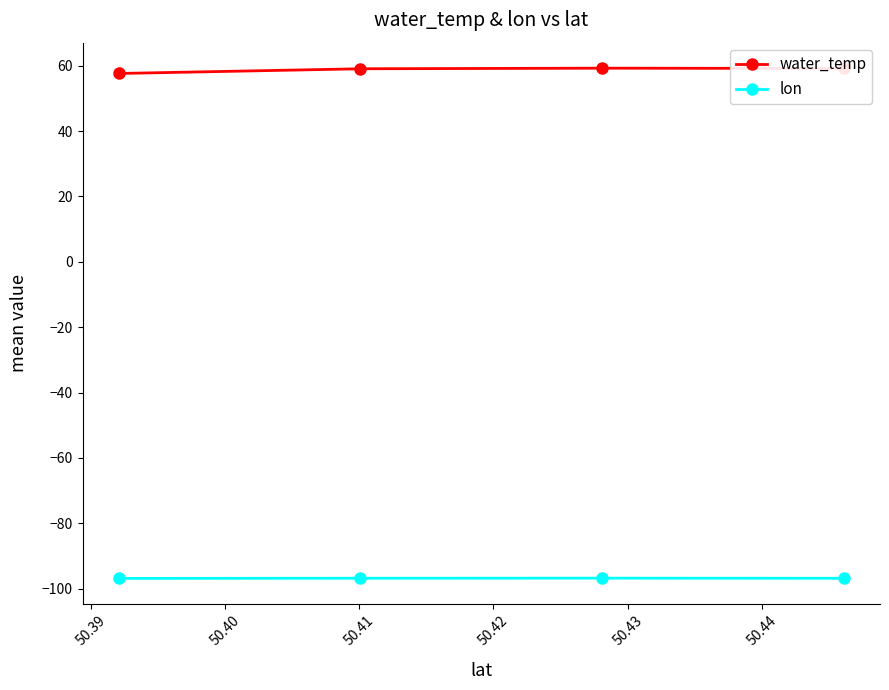

Which series has the largest total across all categories?

water_temp